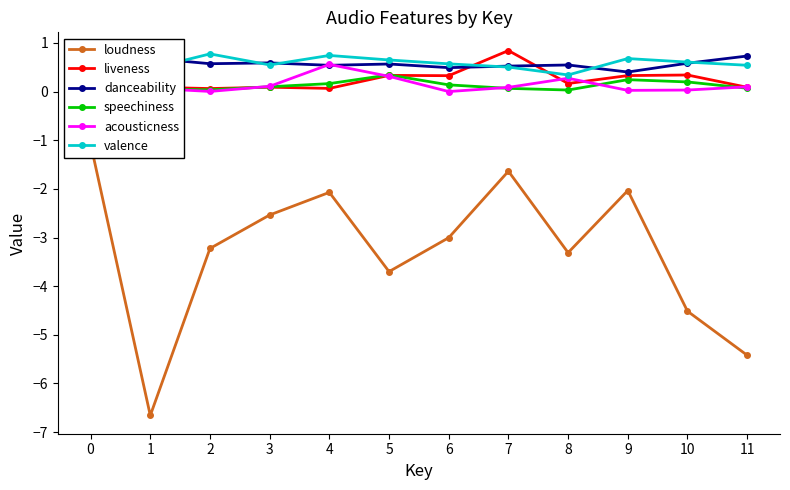

At which label is liveness closest to 0?

2